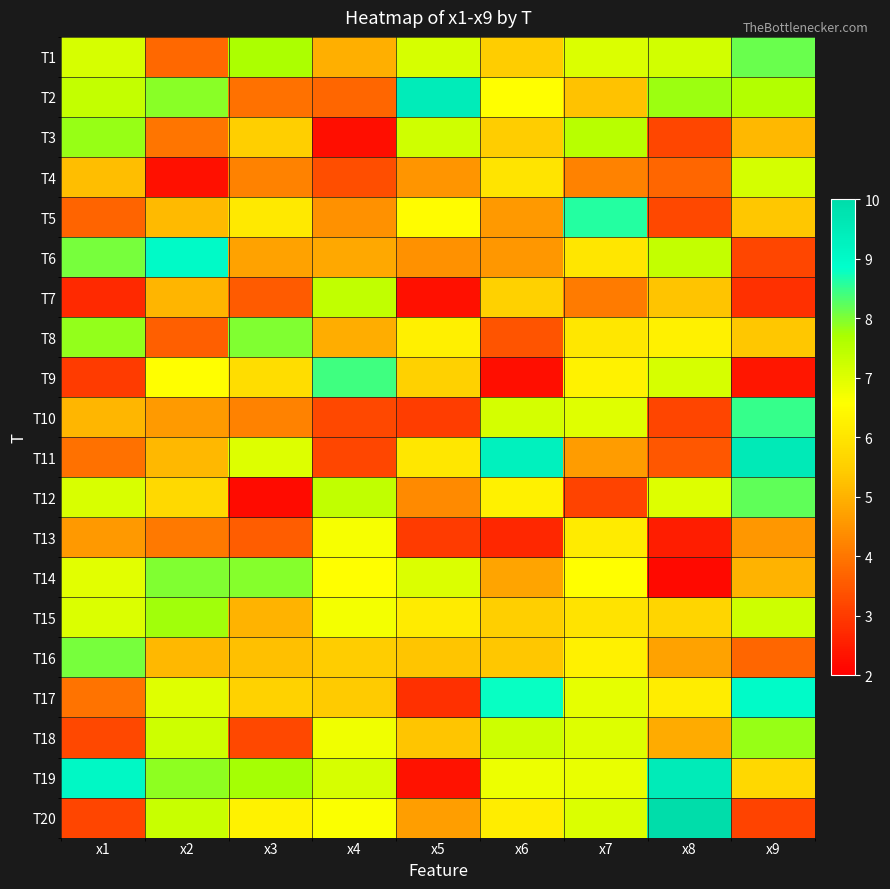

Reading left to right, transcribe all the data shown in this chart.

T1: x1=7.1	x2=3.8	x3=7.7	x4=5.0	x5=7.1	x6=5.5	x7=7.0	x8=7.2	x9=8.1
T2: x1=7.3	x2=7.9	x3=3.9	x4=3.7	x5=9.5	x6=6.5	x7=5.3	x8=7.8	x9=7.6
T3: x1=7.8	x2=4.0	x3=5.5	x4=2.3	x5=7.2	x6=5.5	x7=7.5	x8=3.2	x9=5.1
T4: x1=5.2	x2=2.3	x3=4.2	x4=3.3	x5=4.5	x6=6.0	x7=4.2	x8=3.7	x9=7.1
T5: x1=3.7	x2=5.1	x3=6.1	x4=4.5	x5=6.5	x6=4.6	x7=8.6	x8=3.2	x9=5.4
T6: x1=8.1	x2=9.0	x3=4.7	x4=4.8	x5=4.5	x6=4.5	x7=6.0	x8=7.3	x9=3.2
T7: x1=2.7	x2=5.1	x3=3.6	x4=7.4	x5=2.3	x6=5.5	x7=4.1	x8=5.3	x9=2.8
T8: x1=7.9	x2=3.6	x3=8.0	x4=4.9	x5=6.2	x6=3.4	x7=6.0	x8=6.3	x9=5.4
T9: x1=3.0	x2=6.5	x3=5.8	x4=8.4	x5=5.5	x6=2.3	x7=6.3	x8=7.1	x9=2.4
T10: x1=5.1	x2=4.6	x3=4.2	x4=3.2	x5=3.1	x6=7.1	x7=7.0	x8=3.2	x9=8.5
T11: x1=3.9	x2=5.1	x3=7.0	x4=3.2	x5=6.1	x6=9.3	x7=4.6	x8=3.5	x9=9.6
T12: x1=7.1	x2=5.7	x3=2.2	x4=7.4	x5=4.3	x6=6.3	x7=3.1	x8=7.0	x9=8.2
T13: x1=4.6	x2=4.0	x3=3.6	x4=6.7	x5=3.0	x6=2.7	x7=6.1	x8=2.5	x9=4.6
T14: x1=6.9	x2=8.0	x3=8.0	x4=6.6	x5=7.1	x6=4.8	x7=6.6	x8=2.2	x9=5.0
T15: x1=7.0	x2=7.8	x3=5.0	x4=6.7	x5=6.1	x6=5.5	x7=6.0	x8=5.6	x9=7.2
T16: x1=8.0	x2=5.1	x3=5.2	x4=5.5	x5=5.3	x6=5.4	x7=6.3	x8=4.7	x9=3.7
T17: x1=4.0	x2=7.0	x3=5.6	x4=5.4	x5=2.8	x6=8.8	x7=6.9	x8=6.2	x9=8.9
T18: x1=3.2	x2=7.2	x3=3.2	x4=6.8	x5=5.3	x6=7.2	x7=7.0	x8=4.9	x9=7.8
T19: x1=9.1	x2=7.9	x3=7.7	x4=7.1	x5=2.3	x6=6.8	x7=6.9	x8=9.5	x9=5.7
T20: x1=3.2	x2=7.3	x3=6.3	x4=6.6	x5=4.7	x6=6.2	x7=7.0	x8=10.7	x9=3.1